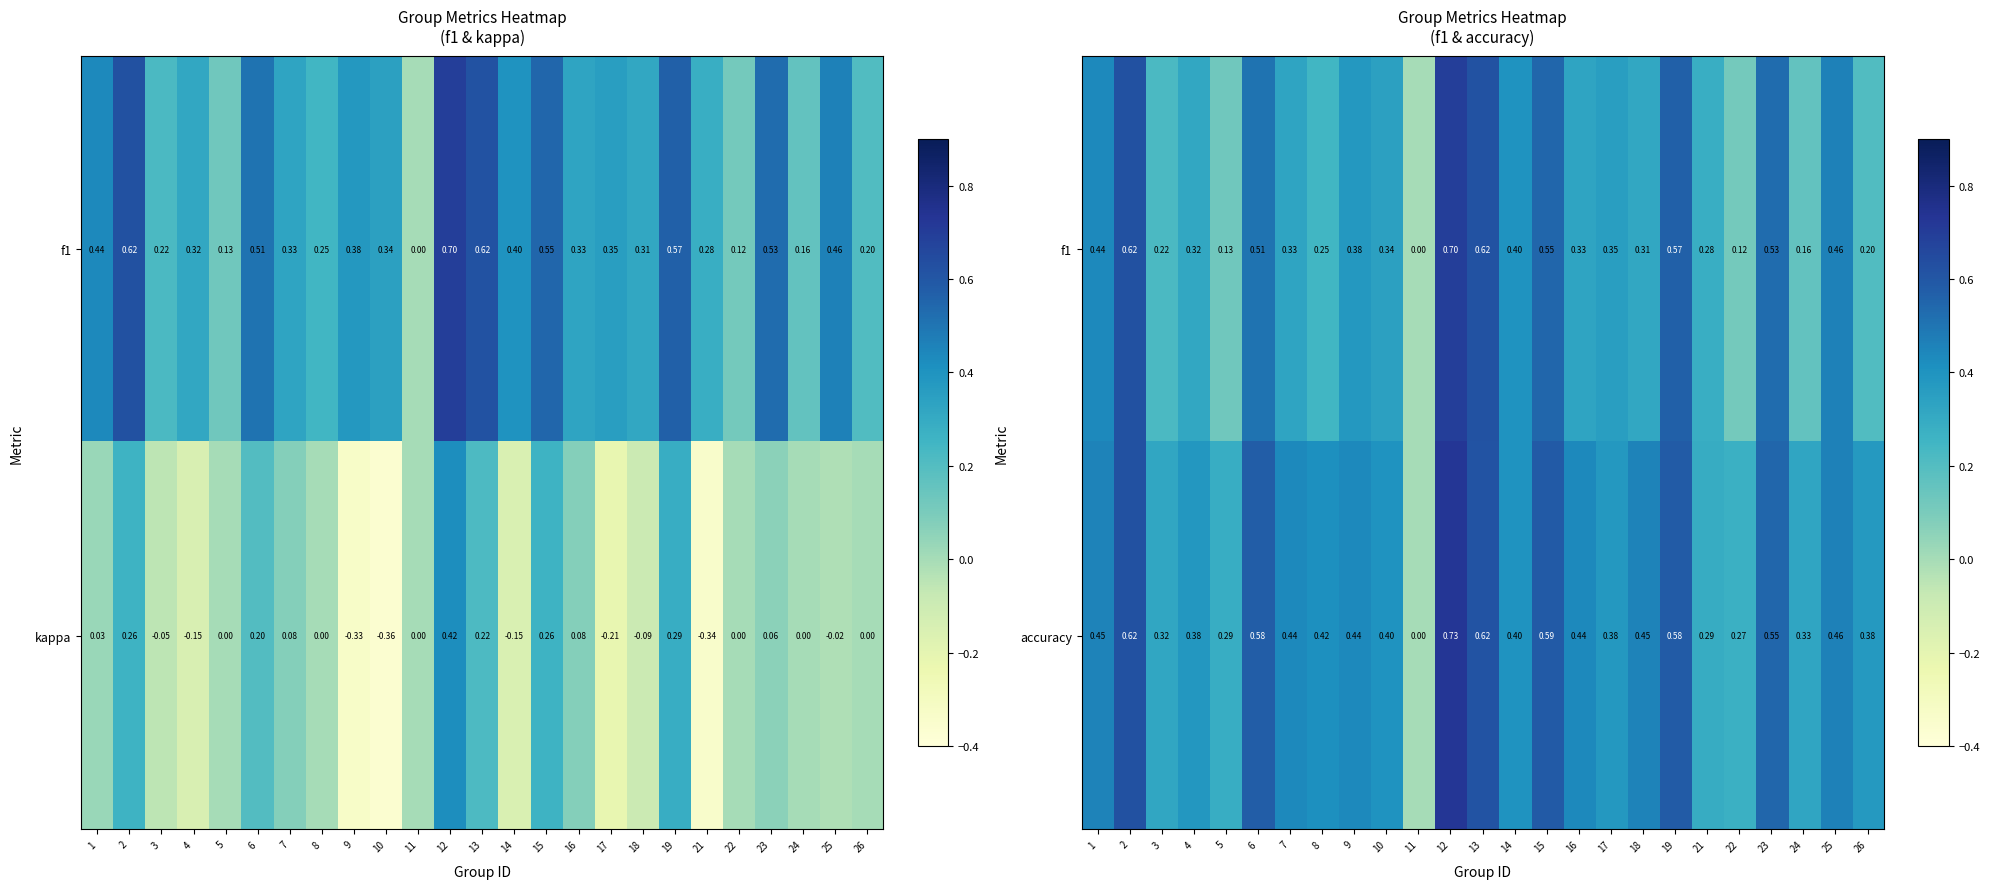

Is the value of f1 at 11 greater than the value of accuracy at 26?

No